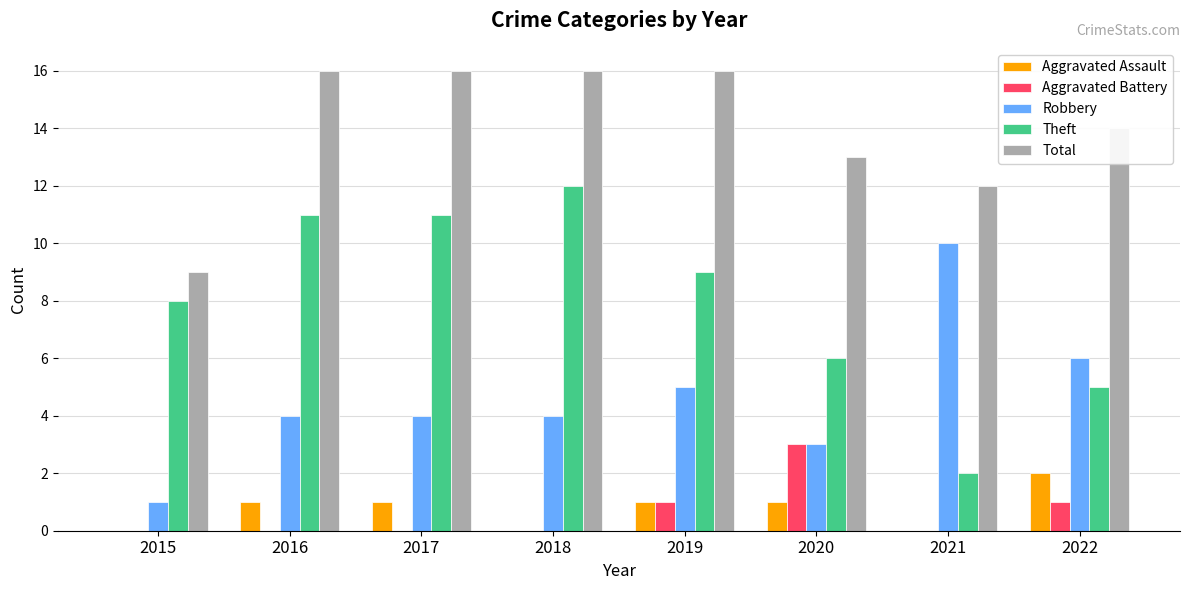

What is the maximum value shown in the chart?

16